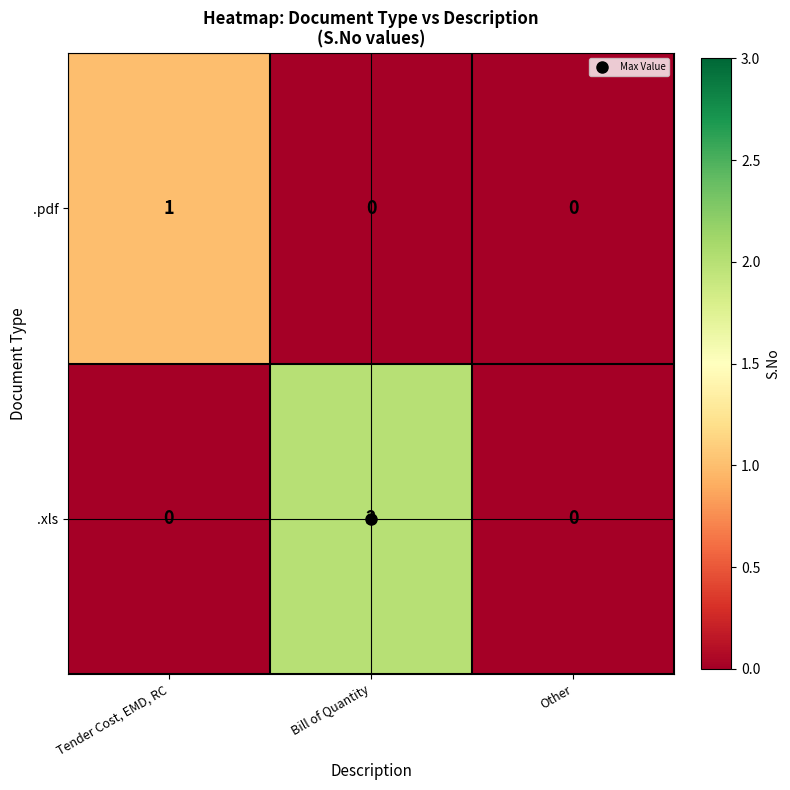

What is the total value across all series at Bill of Quantity?

2